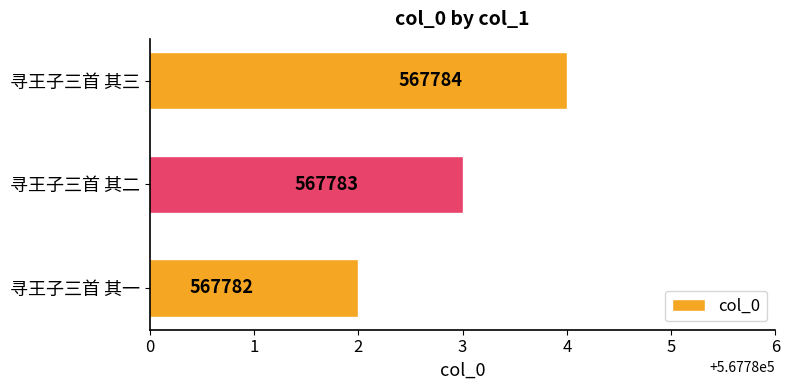

How many bars are there in total?

3